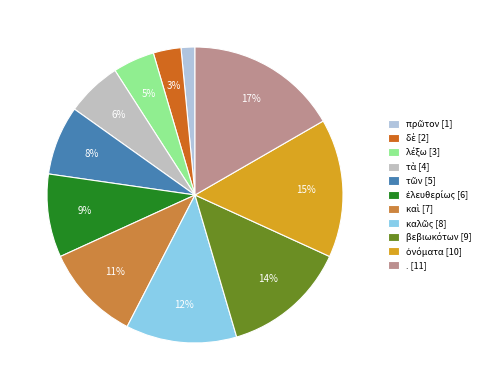

Is λέξω the majority of the pie?

No